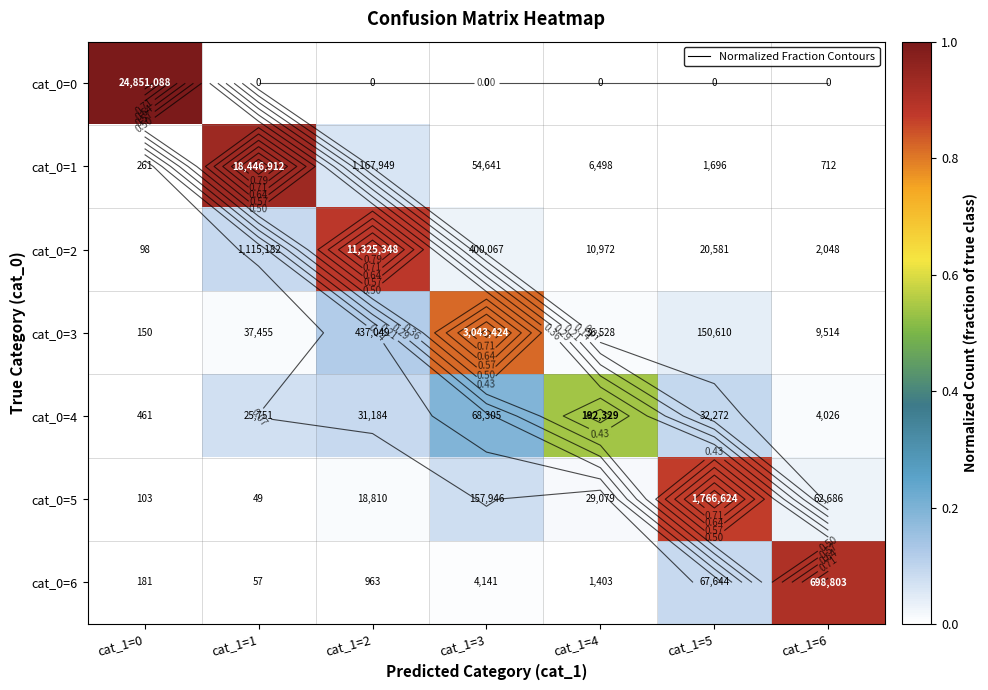

The value of cat_0=6 at cat_1=5 is 0.1. True or false?

True